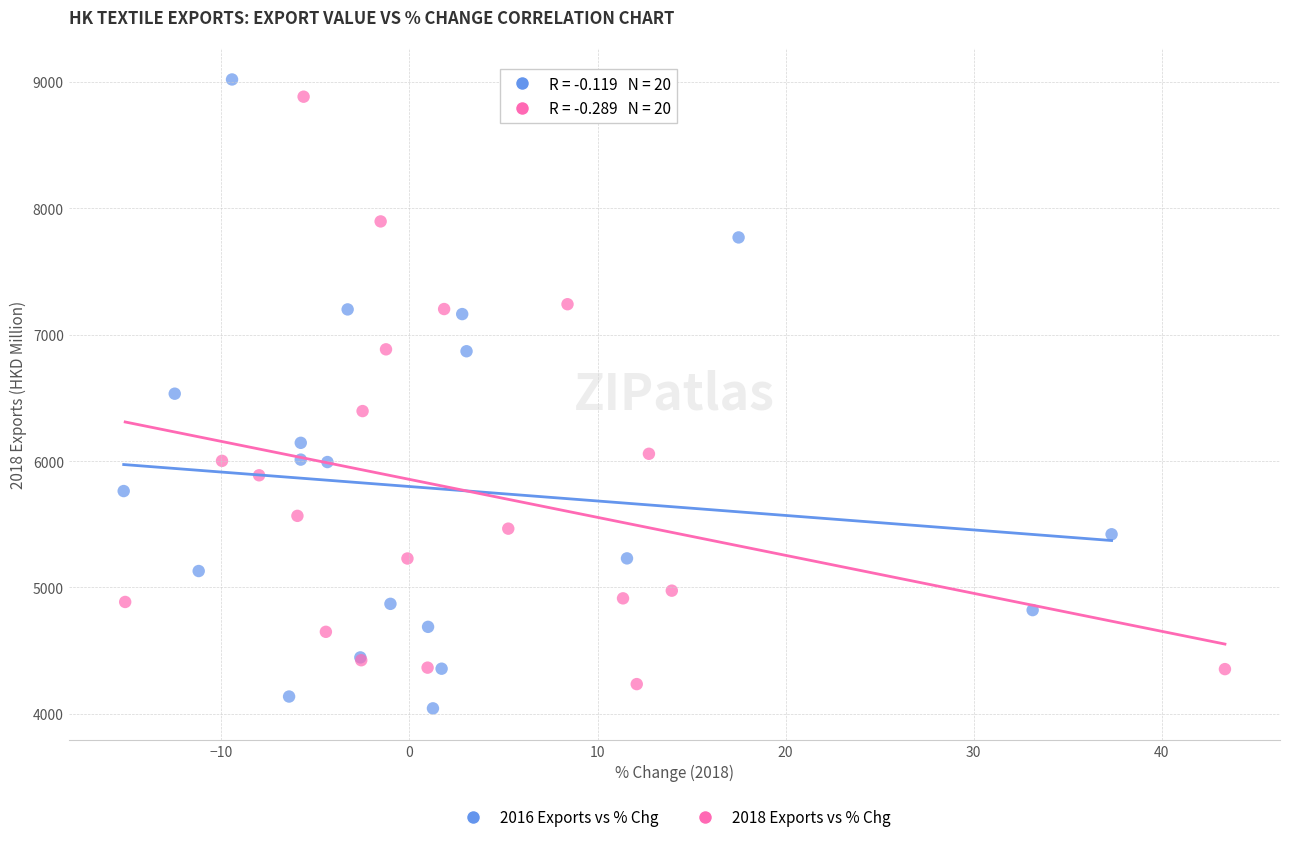

Which series has the widest spread of Y values?

2016 Exports vs % Chg